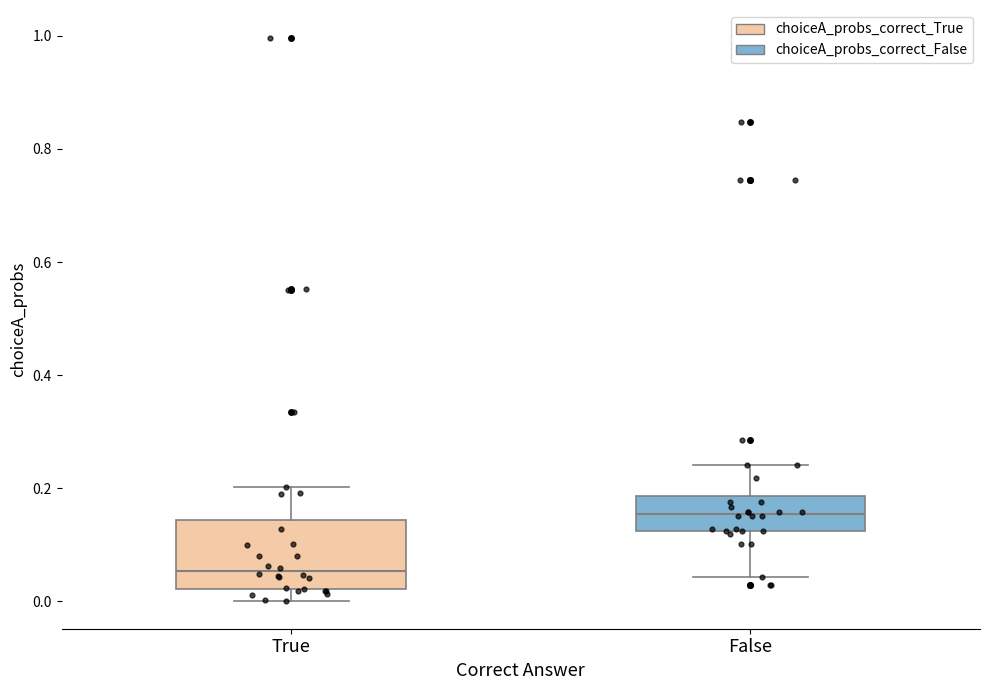

Where does the upper whisker of the box for True end on the y-axis? The values are not printed on the chart, so give them approximately, as read against the axis.

0.20